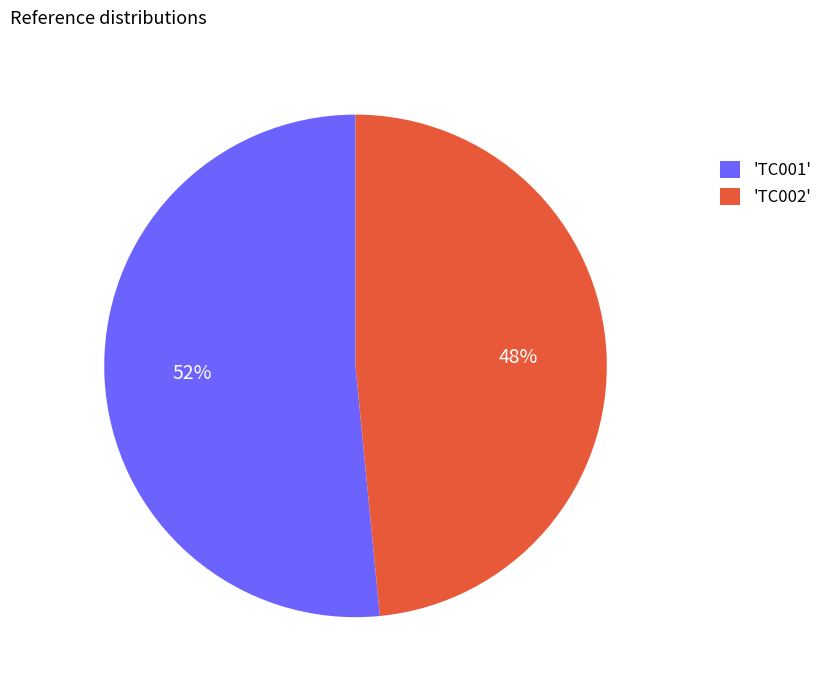

What is the majority slice?

'TC001'